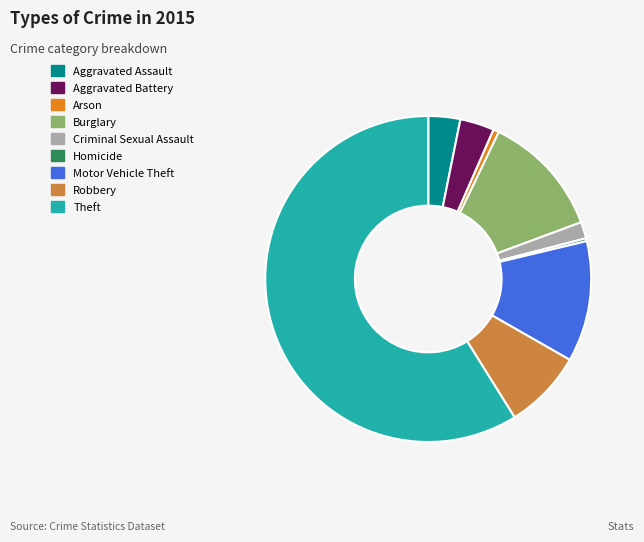

Which slice represents more than half of the pie?

Theft